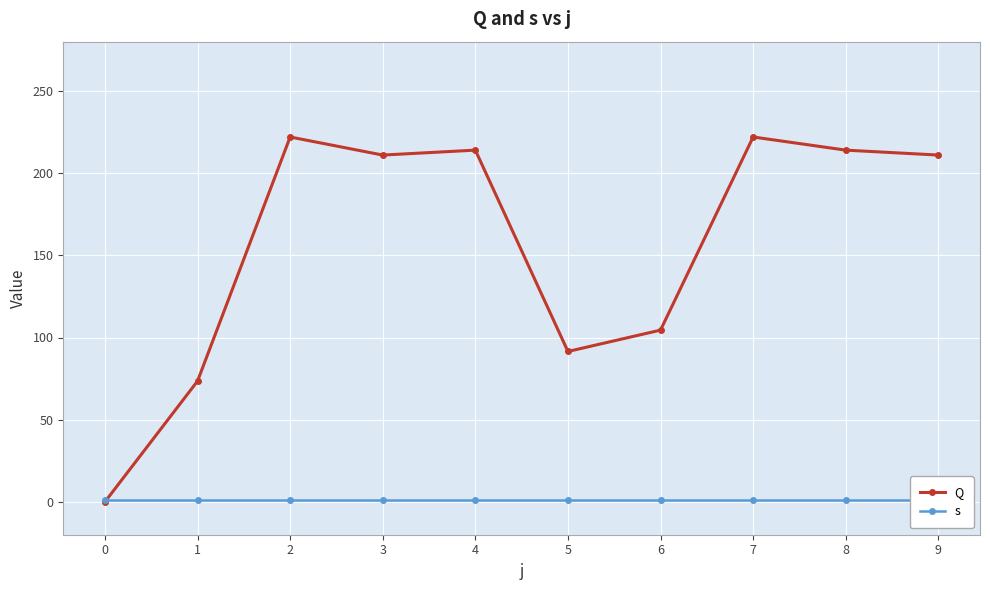

What is the value of the s point at the 5th from the left?

1.0